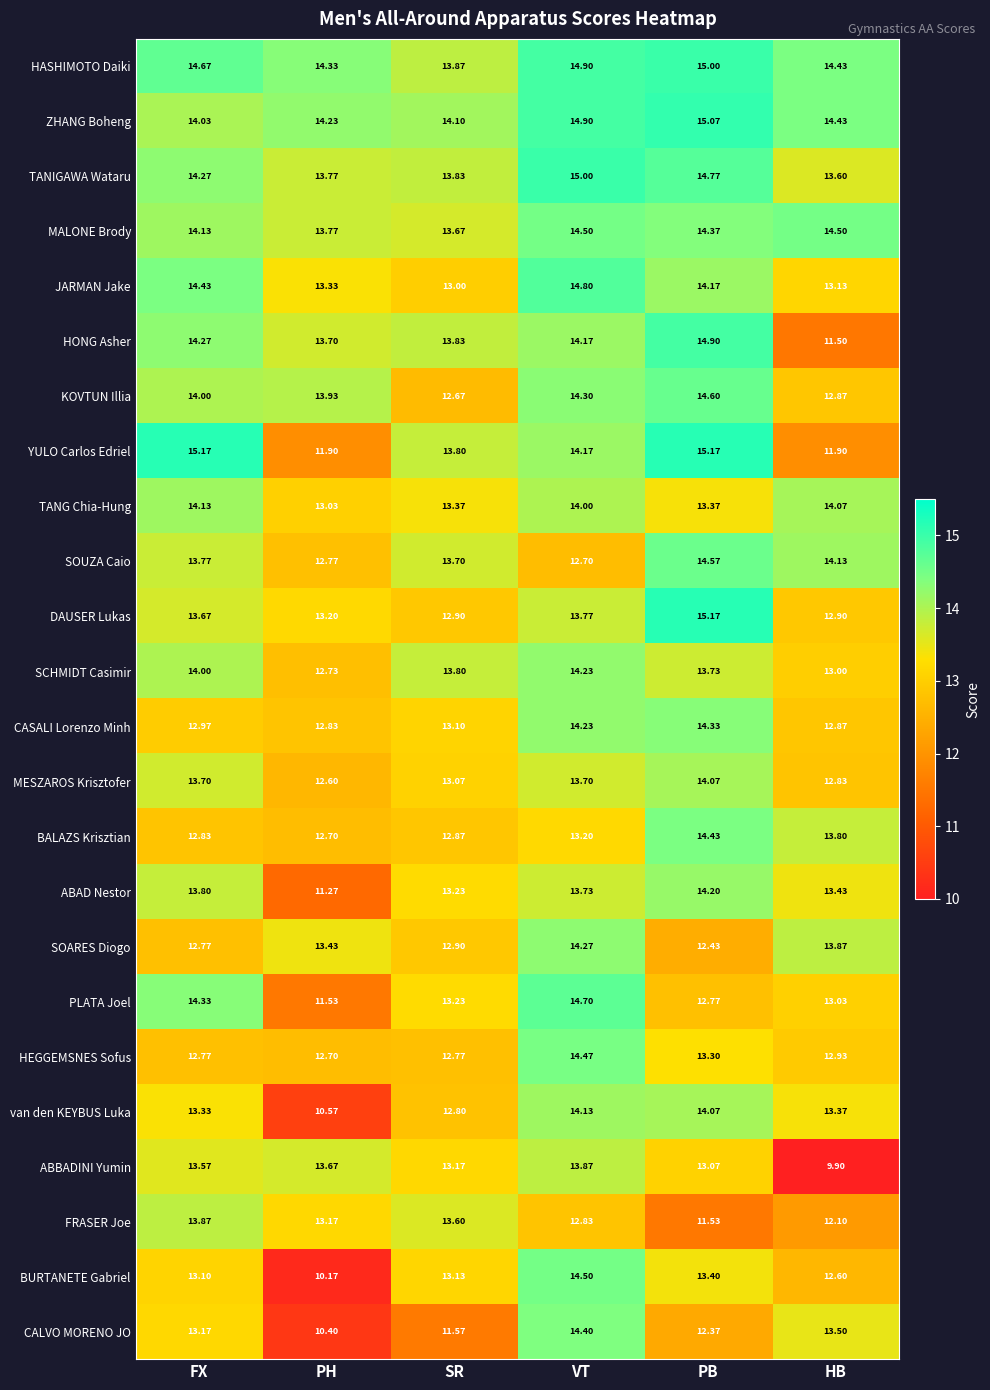

Rank the categories by HASHIMOTO Daiki value from lowest to highest.

SR, PH, HB, FX, VT, PB